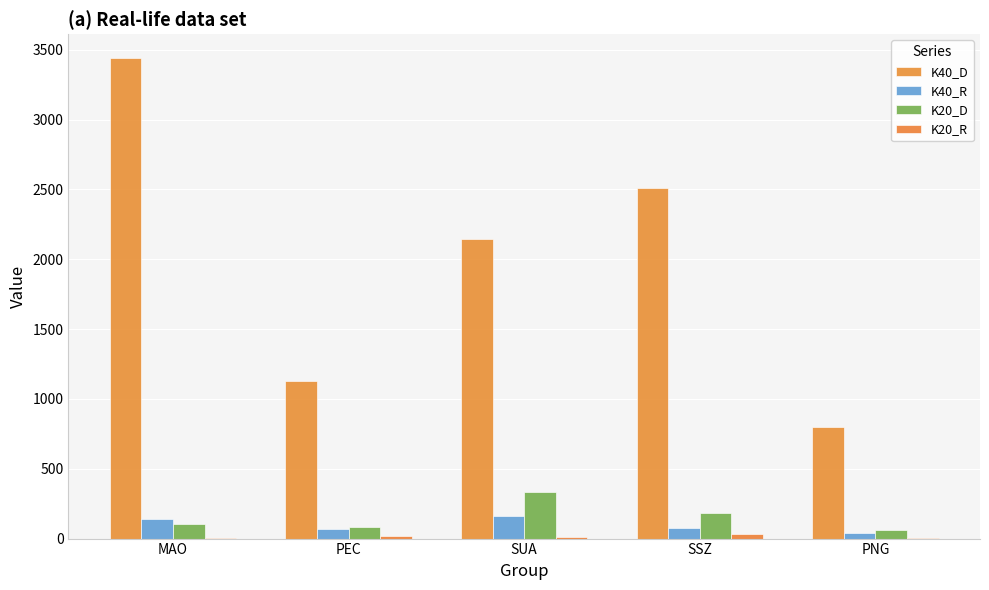

At SSZ, list the series in order from smallest to largest.

K20_R, K40_R, K20_D, K40_D